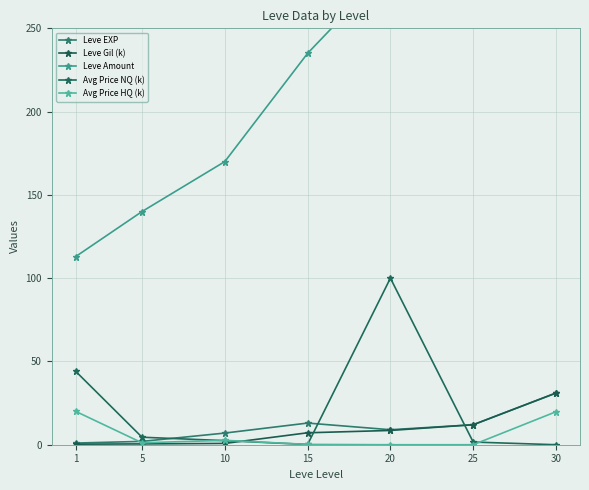

How many series are shown in this chart?

5